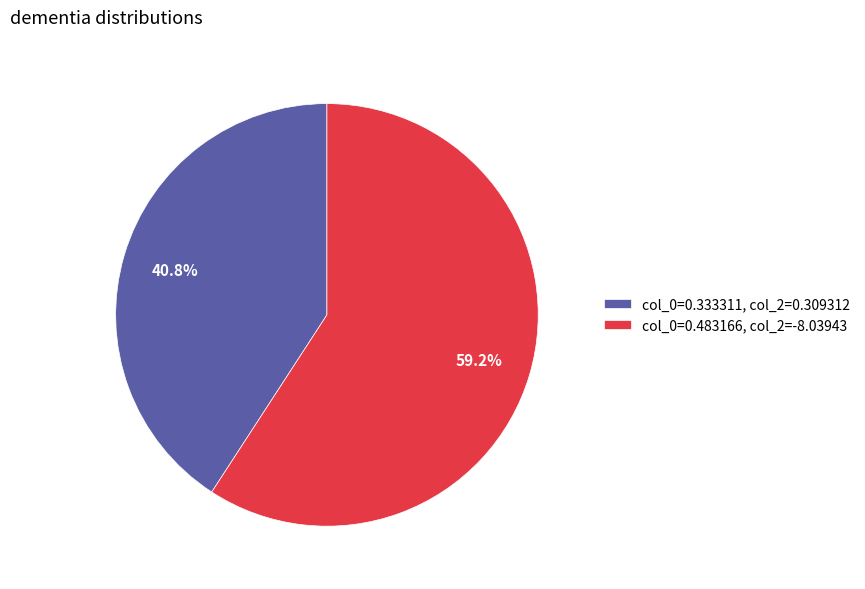

Combined, what portion of the pie is col_0=0.483166, col_2=-8.03943 and col_0=0.333311, col_2=0.309312?

100.0%